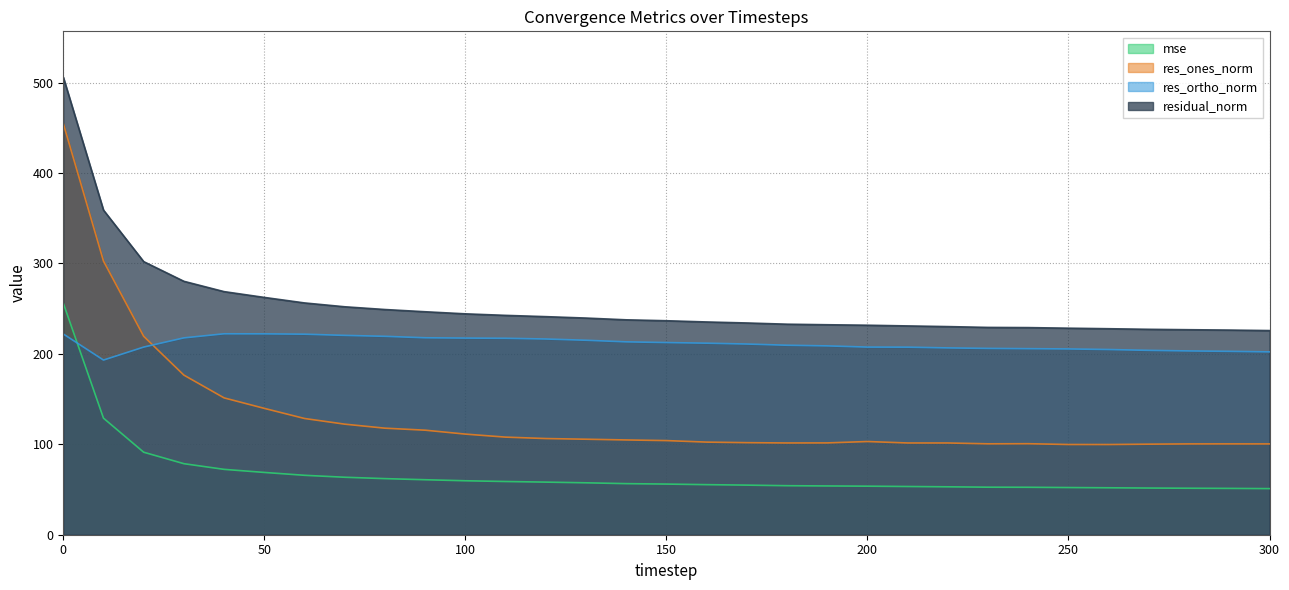

What is the lowest value of the res_ones_norm series?

99.8